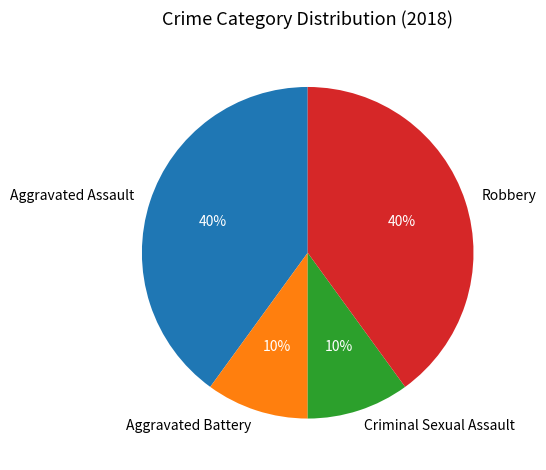

To the nearest percent, what is the combined percentage of Aggravated Assault and Robbery?

80%